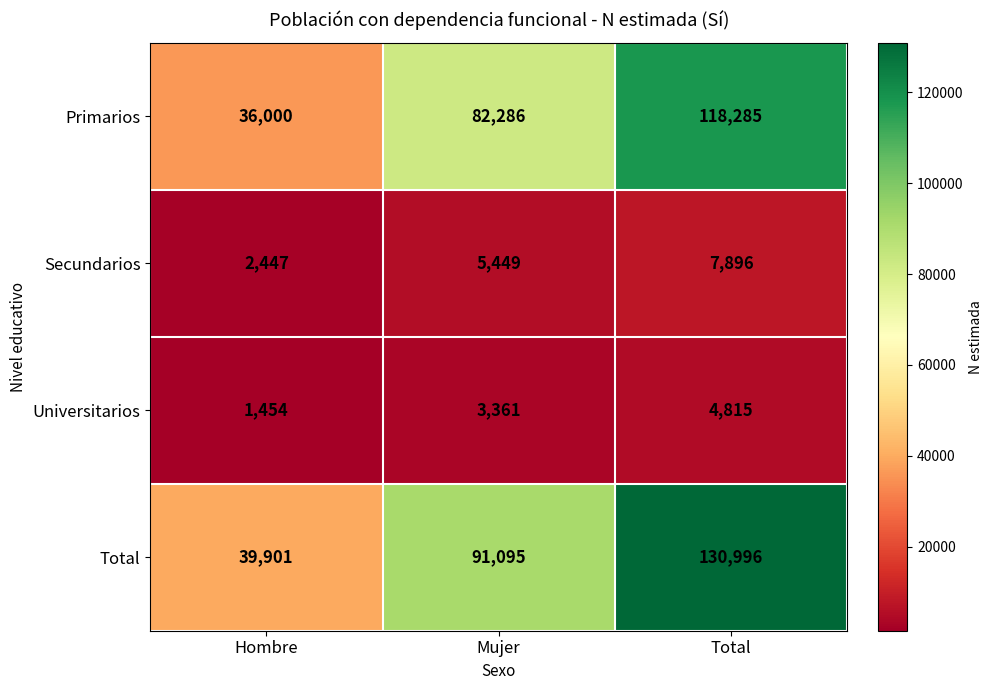

Reading right to left, extract all data points from this chart.

Primarios: 118285	82286	36000
Secundarios: 7896	5449	2447
Universitarios: 4815	3361	1454
Total: 130996	91095	39901